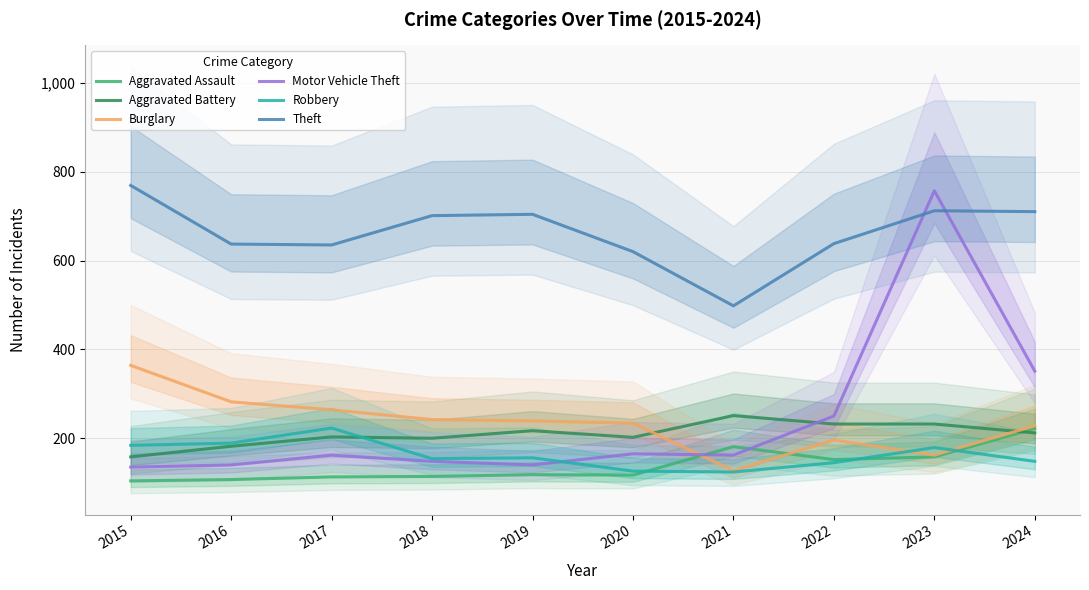

How many categories are shown in the chart?

10